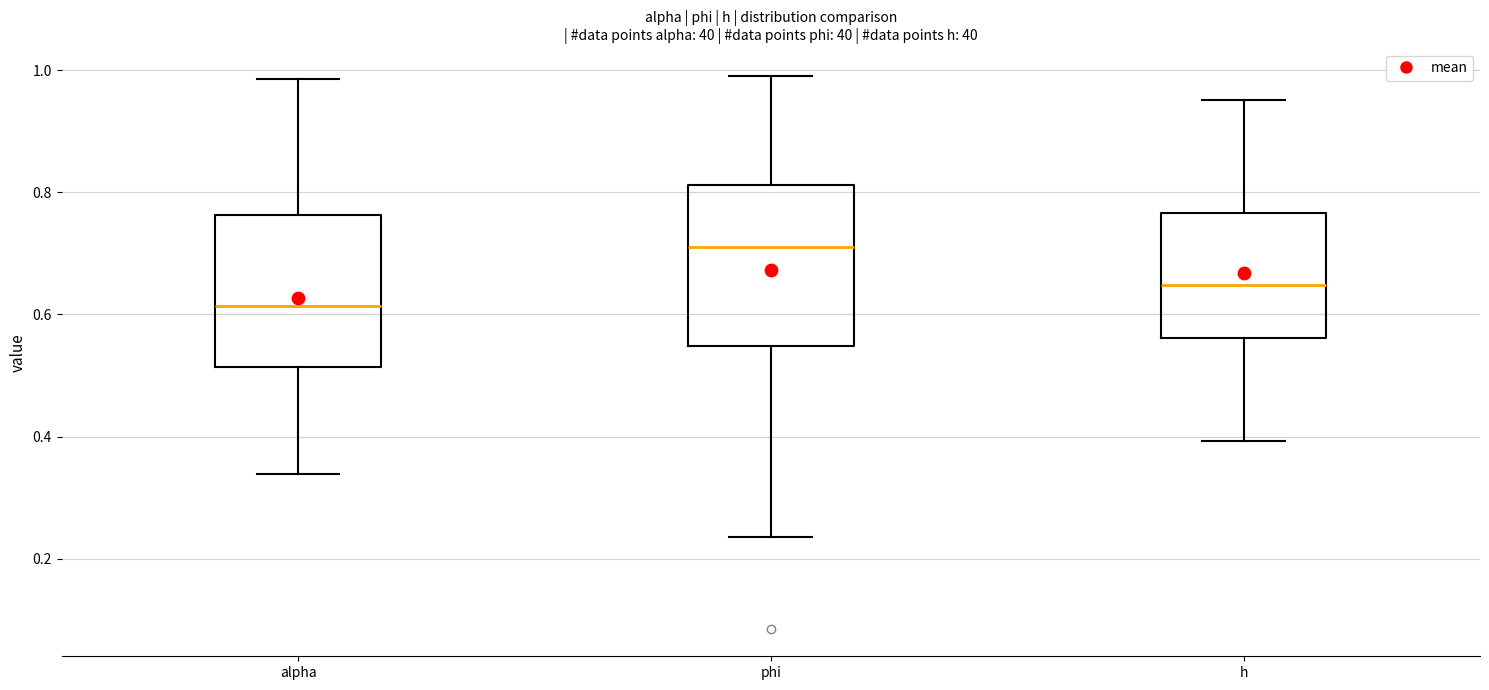

Reading left to right, read every box against the y-axis: the position of its median line, the range the box covers, and the ends of its whiskers. The values are not printed on the chart, so give them approximately, as read against the axis.

alpha: median 0.62, box 0.52 to 0.76, whiskers 0.34 to 0.98
phi: median 0.70, box 0.54 to 0.82, whiskers 0.24 to 0.98
h: median 0.64, box 0.56 to 0.76, whiskers 0.40 to 0.96